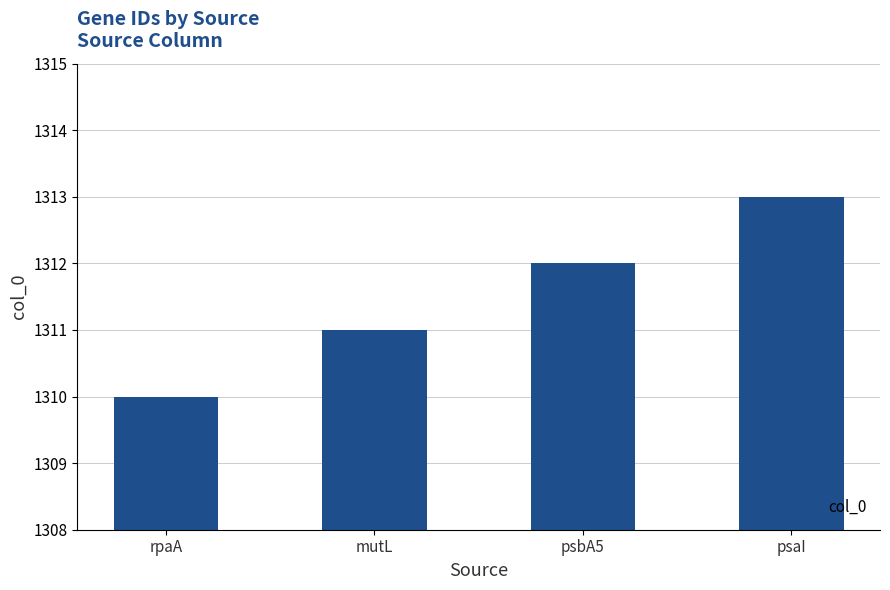

Count the number of data series in this chart.

1